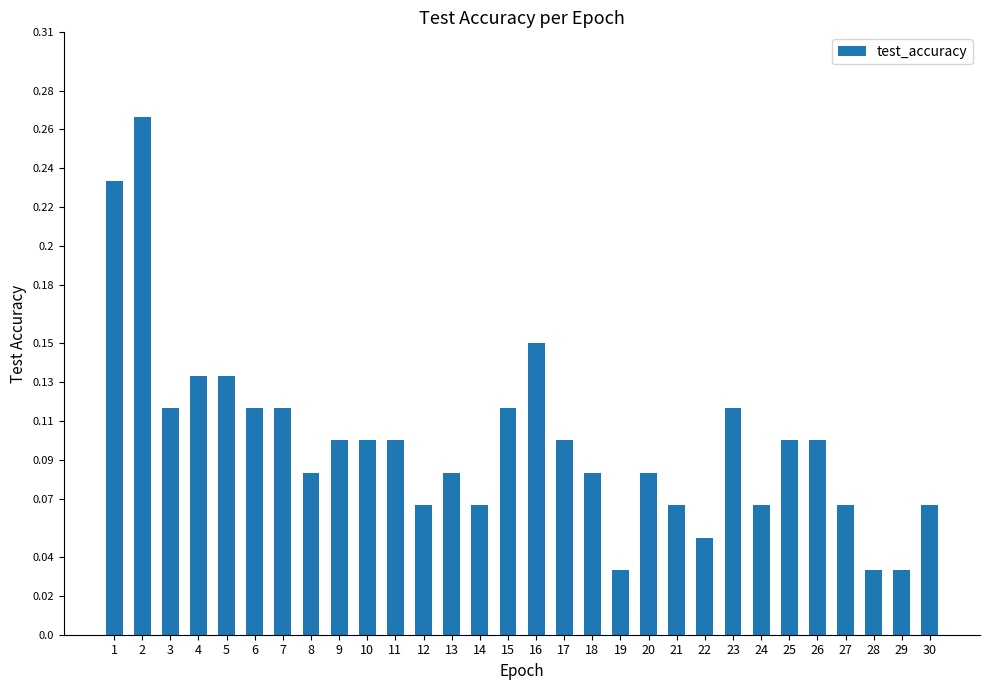

How many values are between 0 and 1?

30